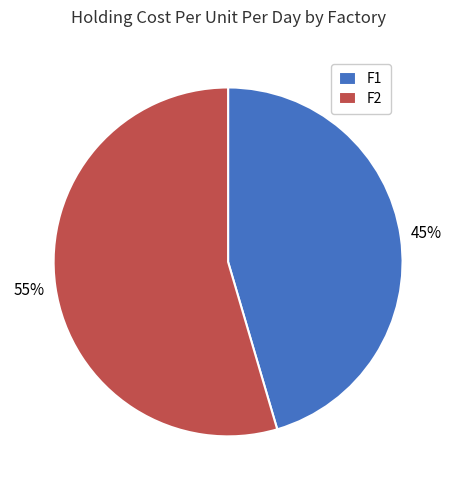

The F1 slice represents 36% of the pie. True or false?

False